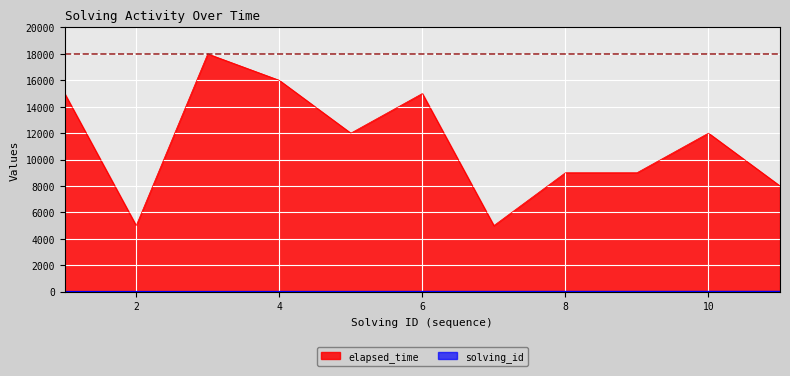

How many values in the elapsed_time series exceed 12000?

4